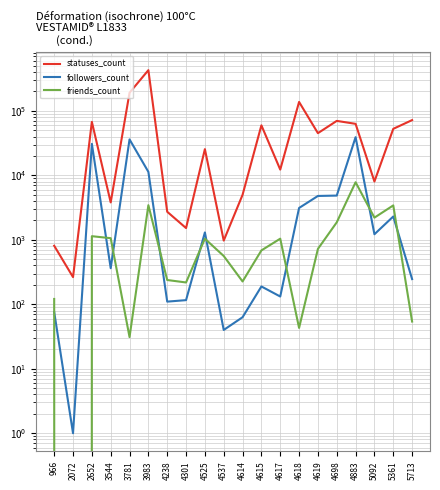

How many categories are shown in the chart?

20